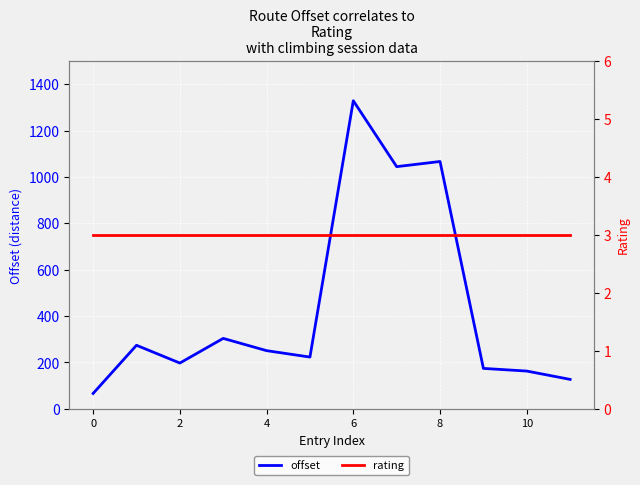

Which series has the largest total across all categories?

offset